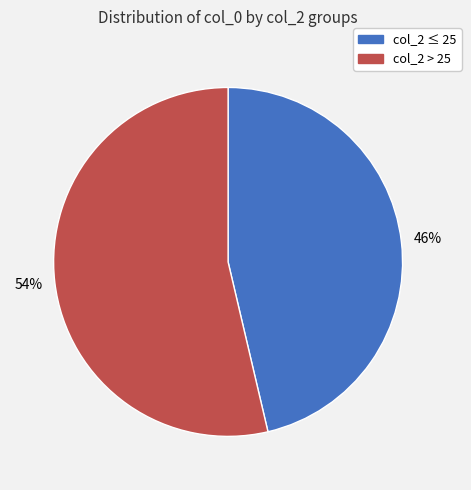

Which category has the biggest portion of the pie?

col_2 > 25